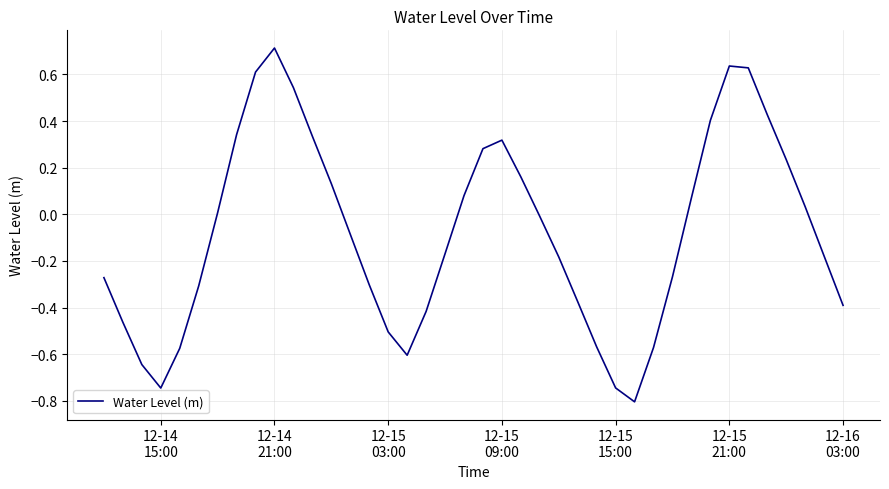

What is the smallest value displayed?

-0.8